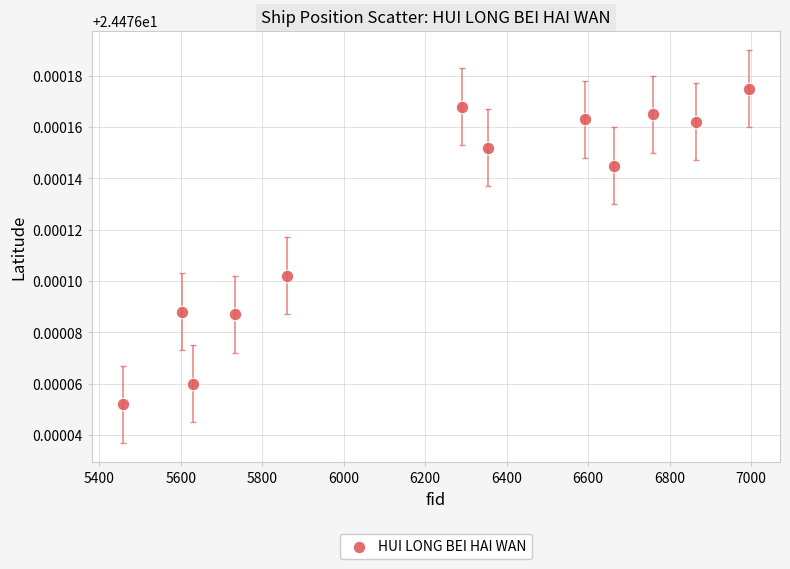

What is the range of X values (max minus min)?

1535.0